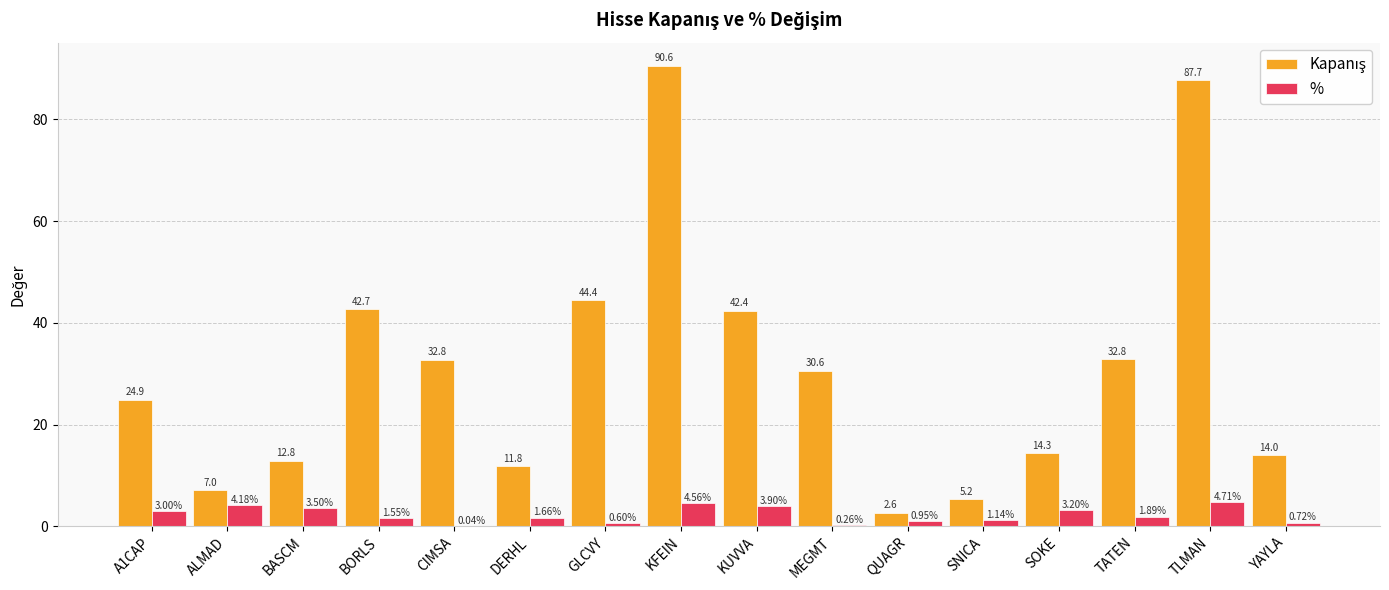

How many data points in % are above 1?

11